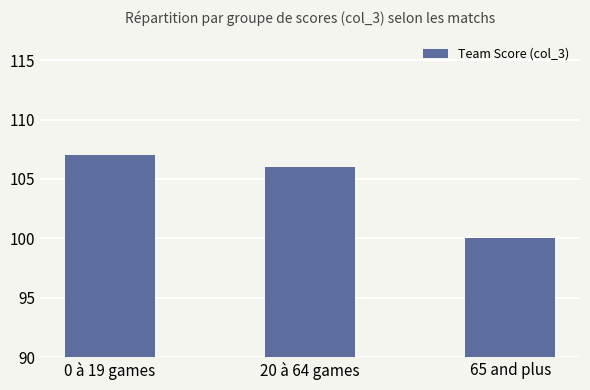

How many values are below 106?

1